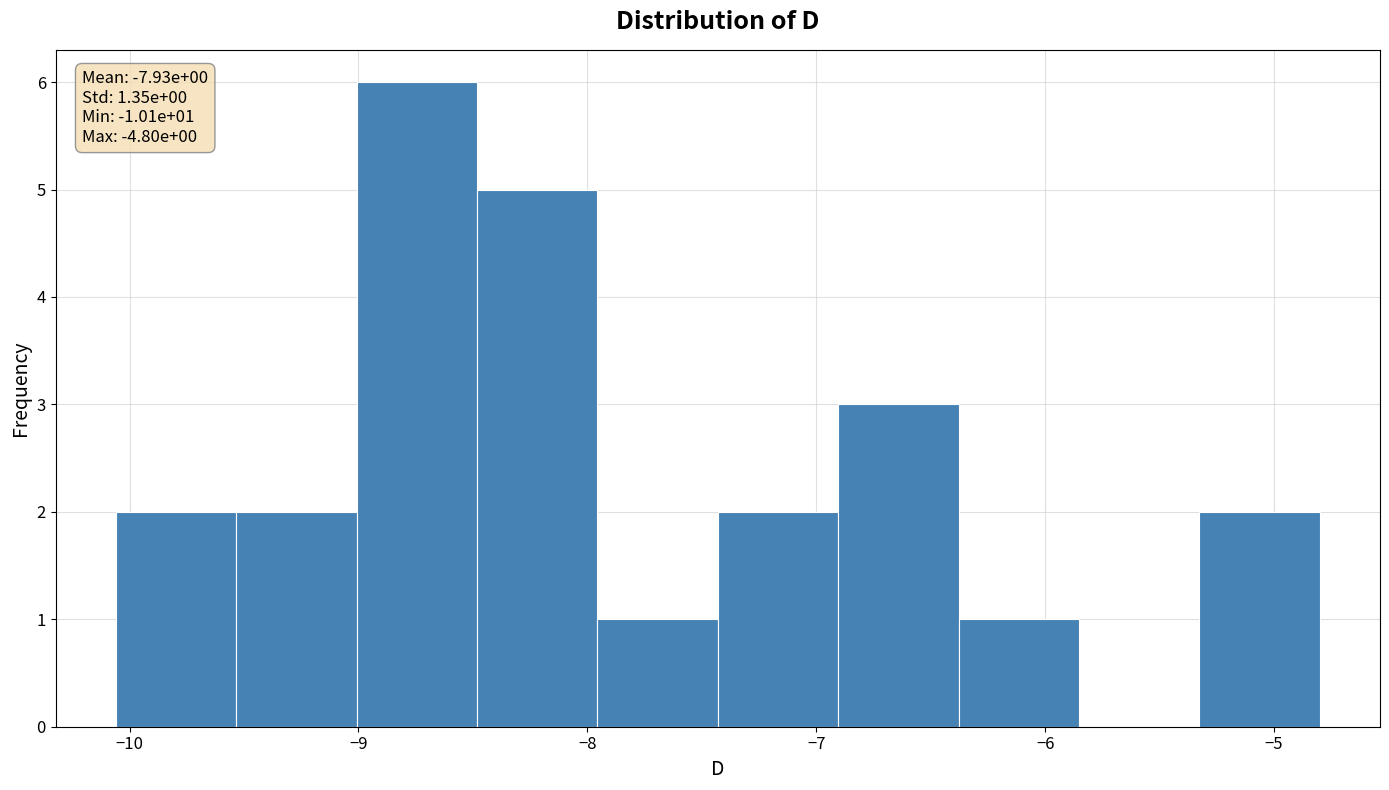

Which range on the x-axis has the tallest bar?

-9.0 to -8.5